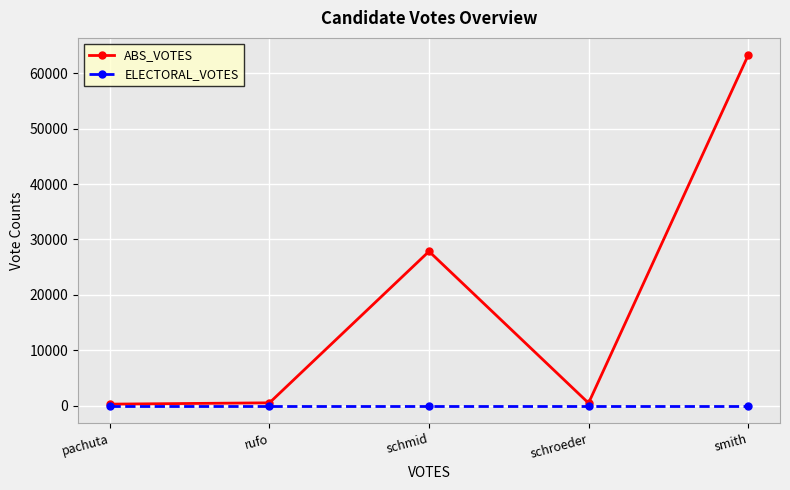

Count the number of data series in this chart.

2